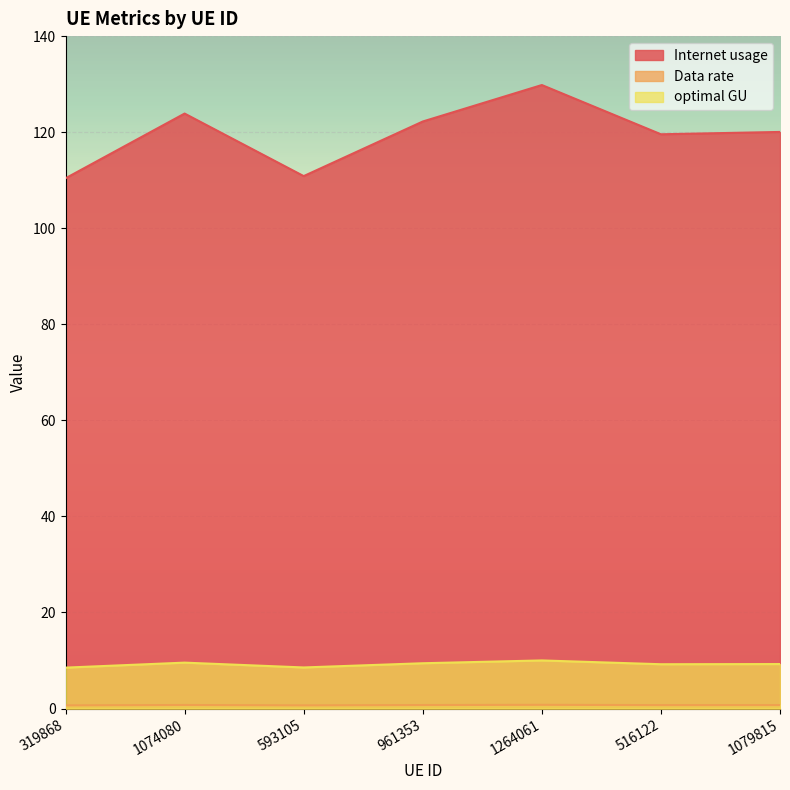

What are all the series names shown in the legend?

Internet usage, Data rate, optimal GU